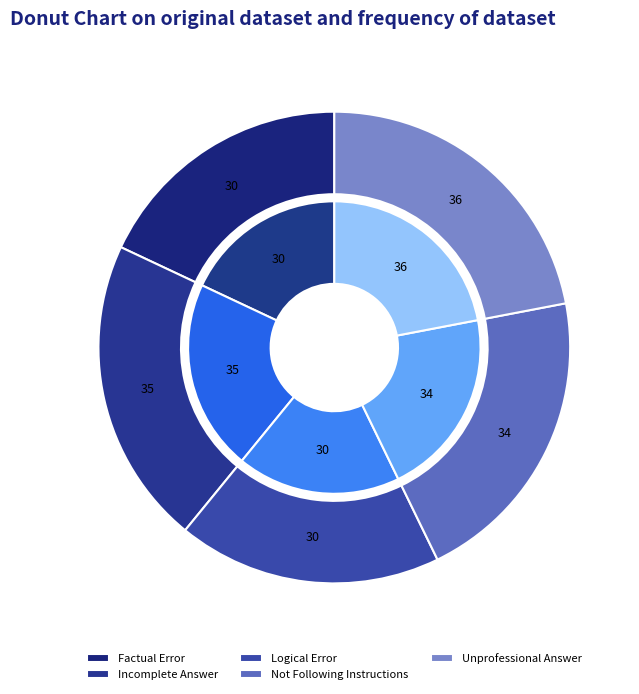

Rank the categories by value from lowest to highest.

Factual Error, Logical Error, Not Following Instructions, Incomplete Answer, Unprofessional Answer